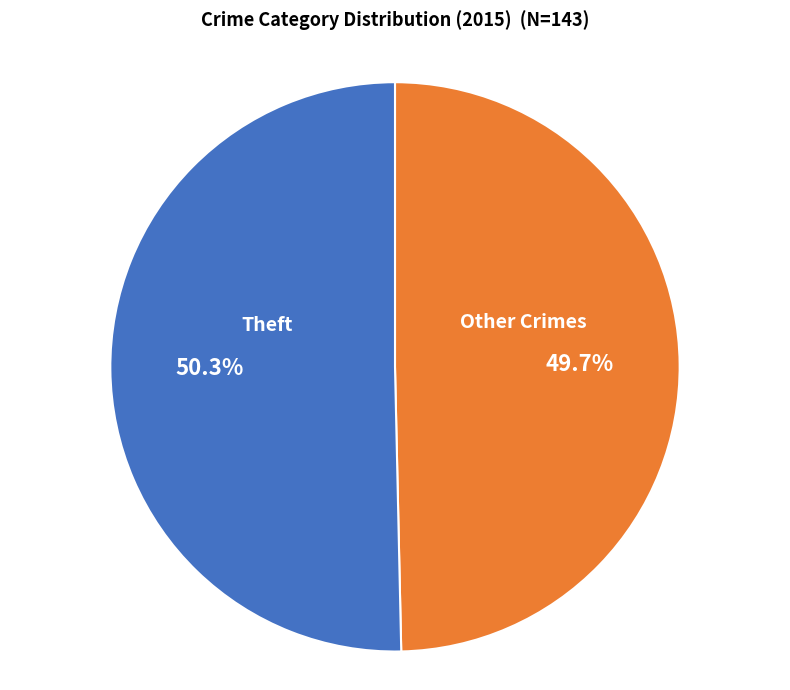

What percentage is the Theft slice, to the nearest percent?

50%